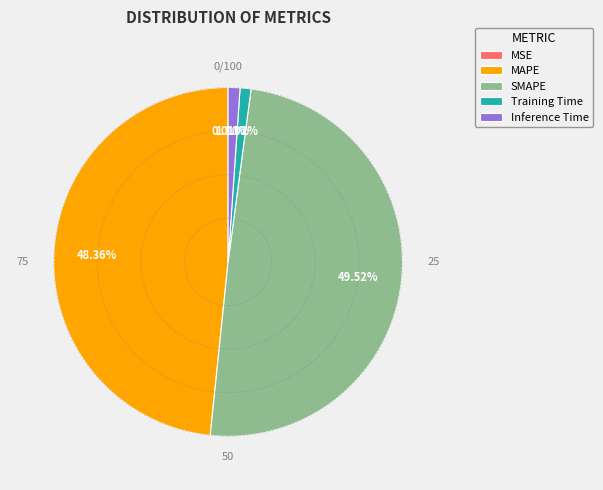

What is the ratio of the value at SMAPE to the value at MAPE?

1.0